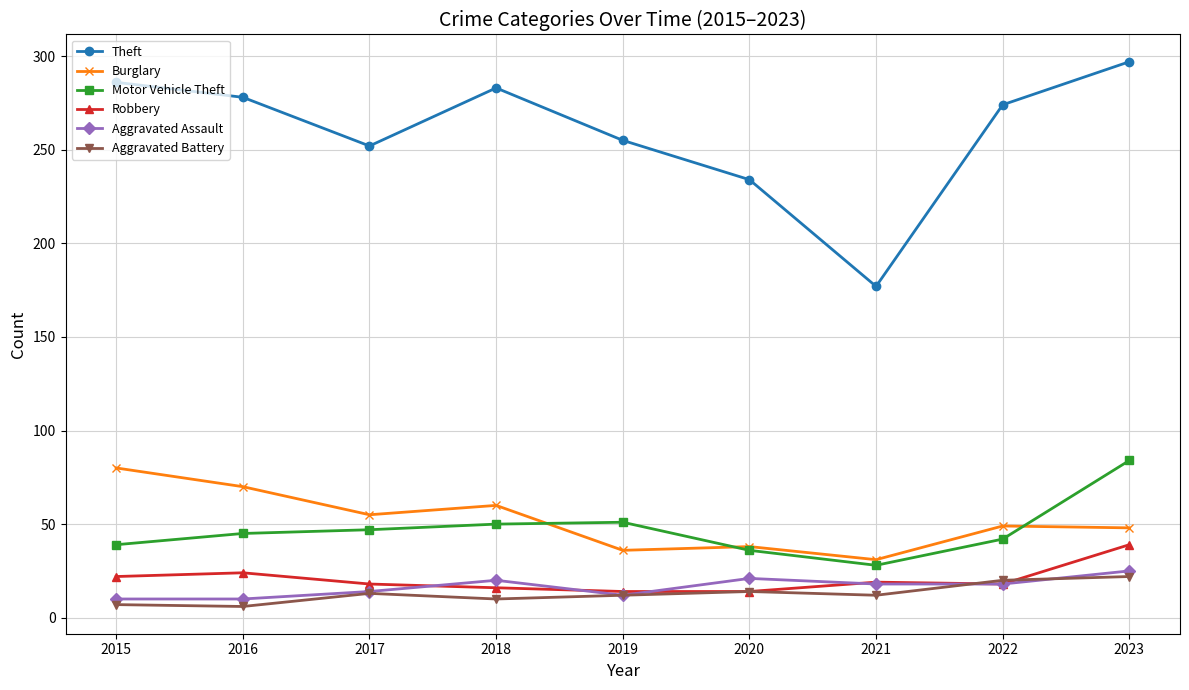

What is the highest value of the Motor Vehicle Theft series?

84